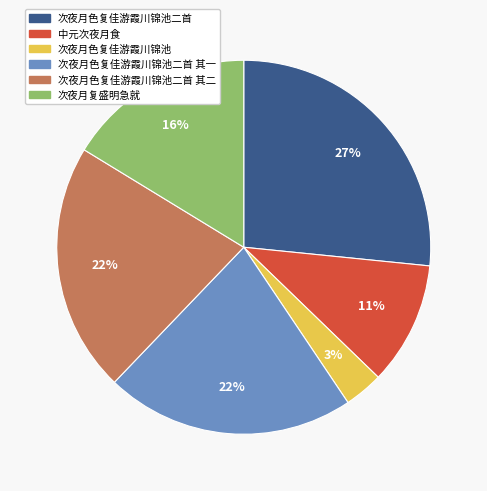

What is the smallest slice in the pie chart?

次夜月色复佳游霞川锦池